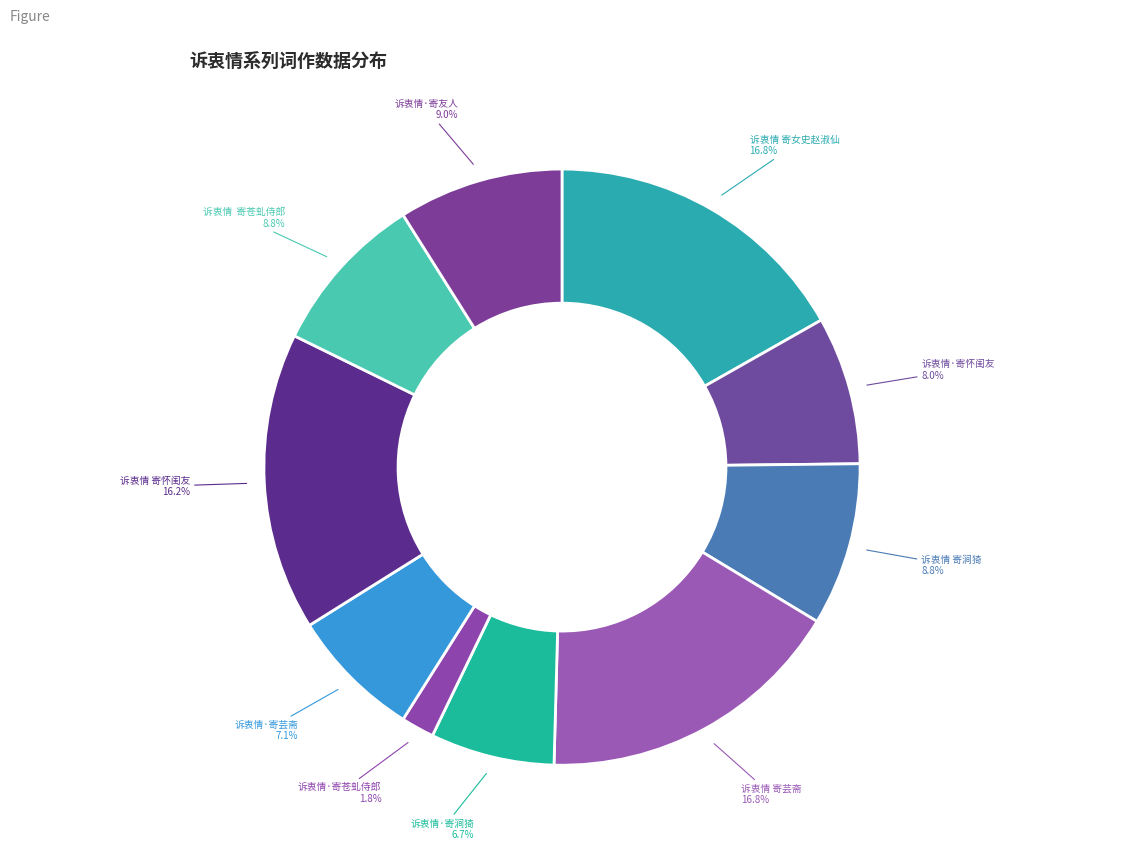

Which category has the smallest portion of the pie?

诉衷情·寄苍虬侍郎